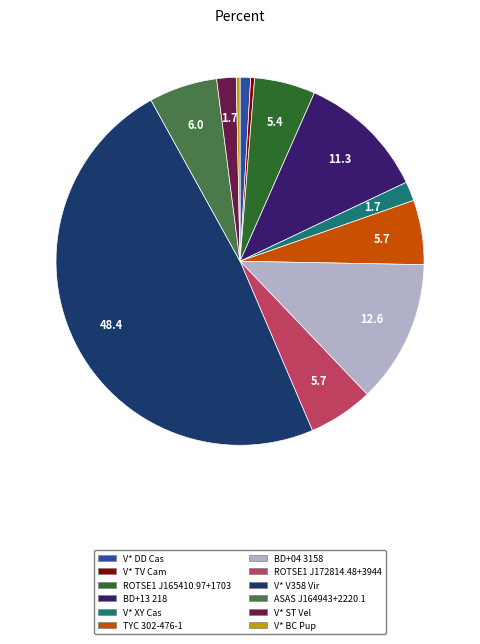

Count the number of slices in the pie.

12